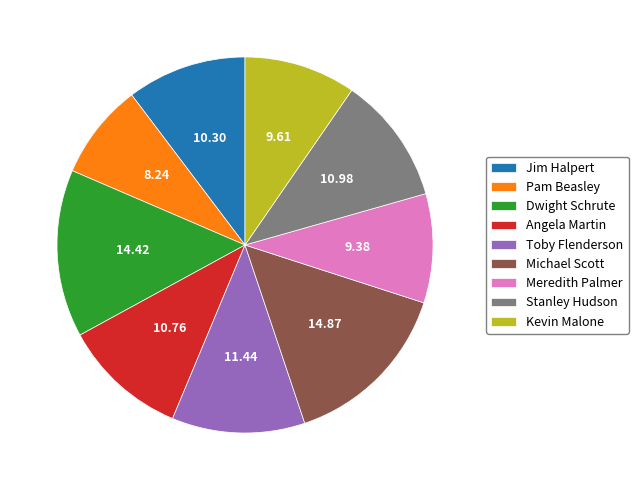

Which has a higher value, Pam Beasley or Stanley Hudson?

Stanley Hudson